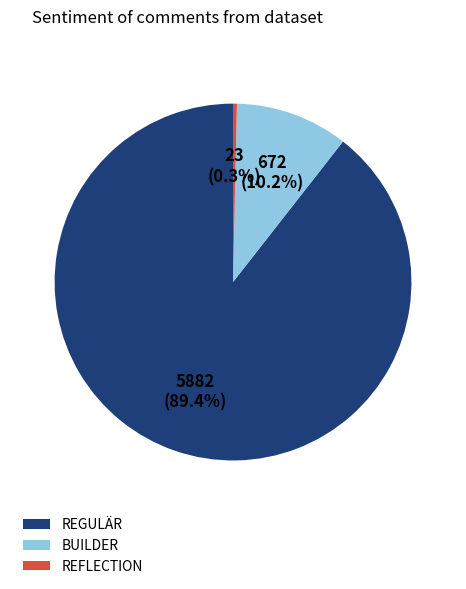

Do REGULÄR and BUILDER together represent more than half of the pie?

Yes